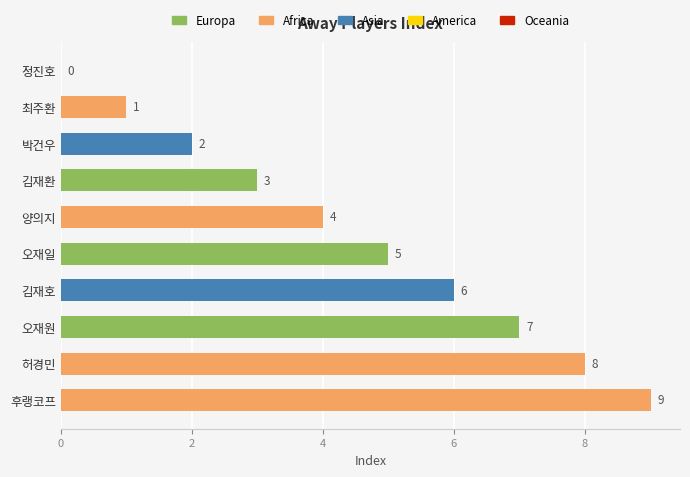

At which label is the value closest to 4?

양의지